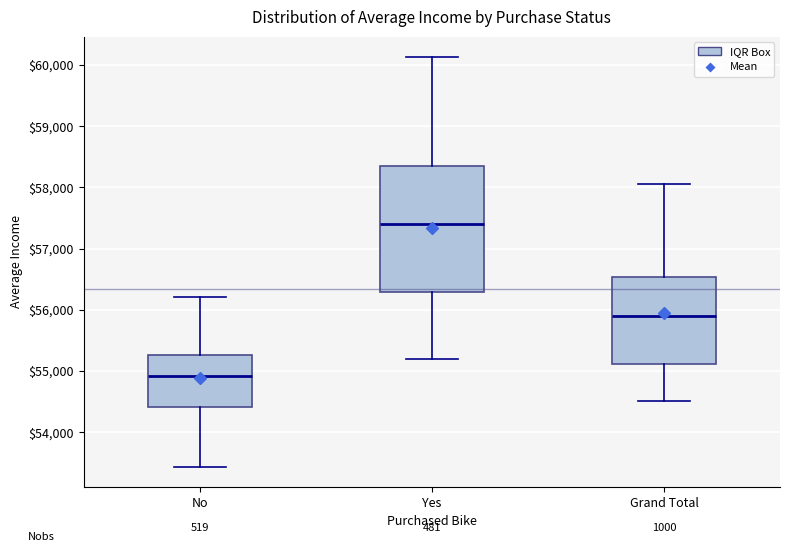

Comparing the boxes themselves (not the whiskers), which one is the tallest?

Yes